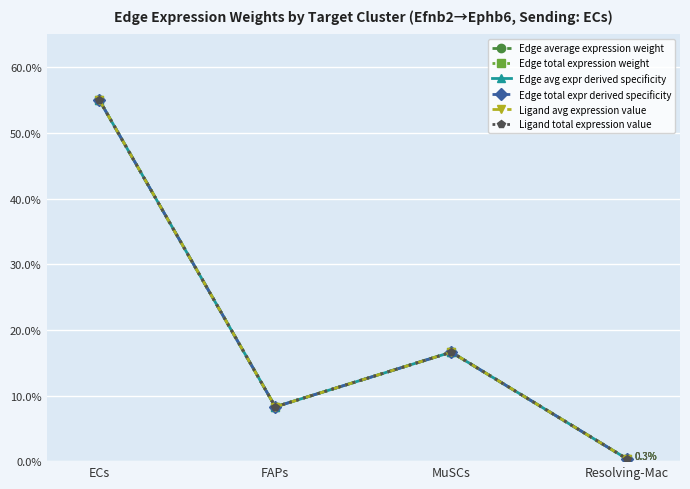

Which series has the widest spread of values?

Edge average expression weight